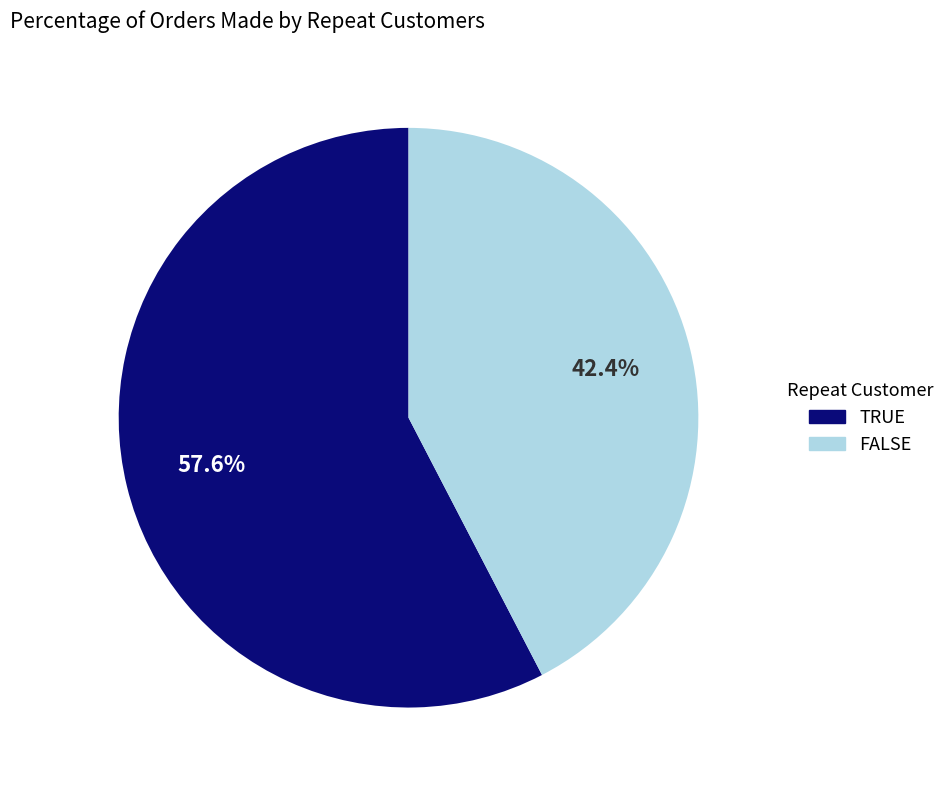

What is the largest slice in the pie chart?

TRUE